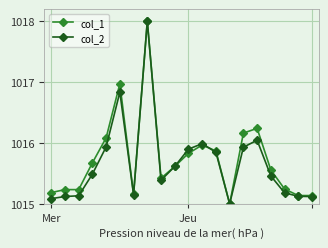

What is the maximum value for col_1?

1018.0